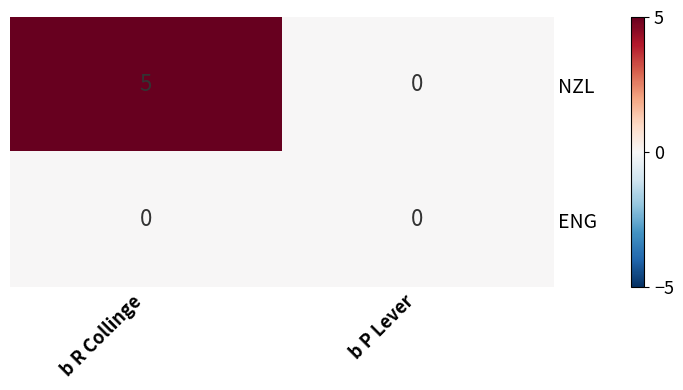

At which category is the sum across all series the highest?

b R Collinge